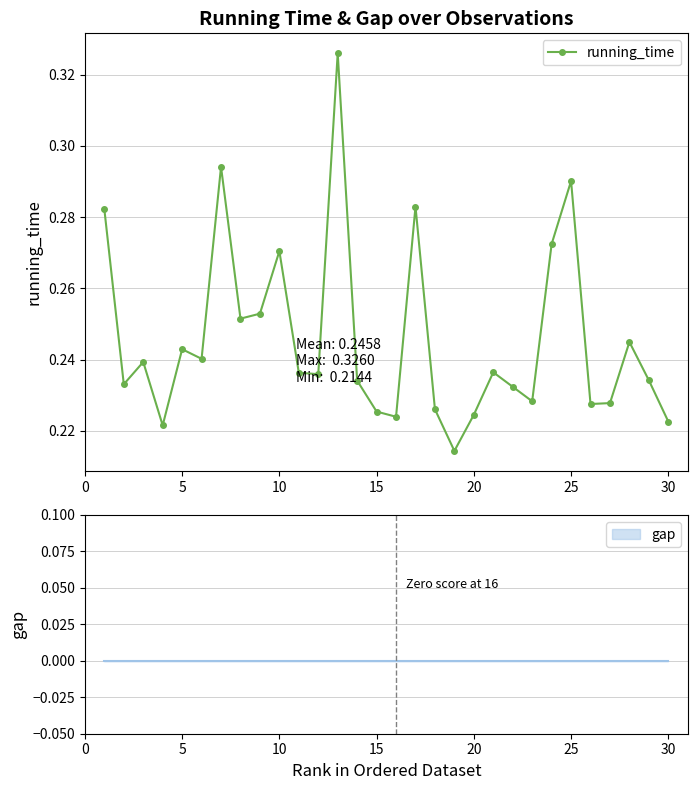

Is this an area chart (filled region under the line)?

No